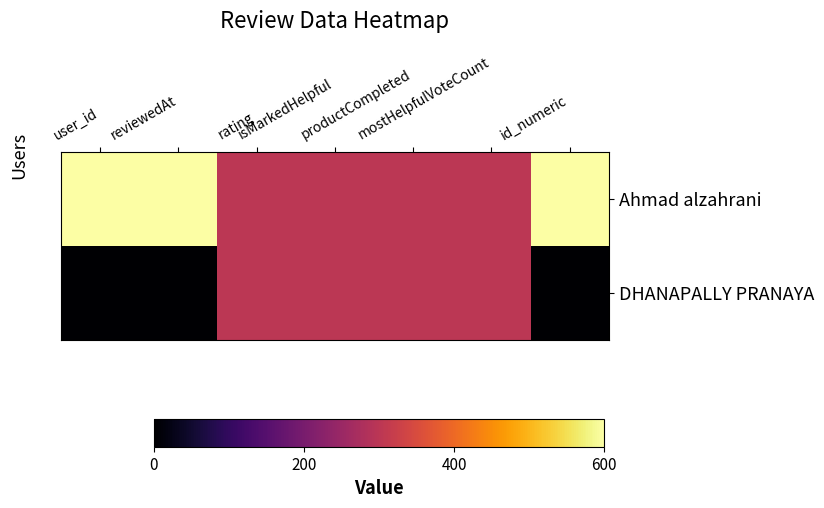

Reading right to left, extract all data points from this chart.

Ahmad alzahrani: id_numeric=600	mostHelpfulVoteCount=300	productCompleted=300	isMarkedHelpful=300	rating=300	reviewedAt=600	user_id=600
DHANAPALLY PRANAYA: id_numeric=0	mostHelpfulVoteCount=300	productCompleted=300	isMarkedHelpful=300	rating=300	reviewedAt=0	user_id=0